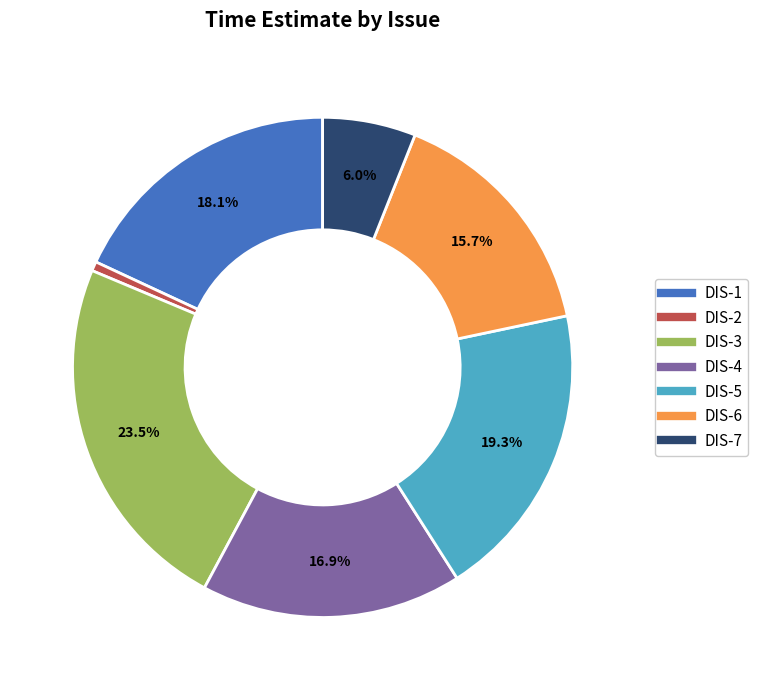

Is there any slice that represents more than half of the pie?

No